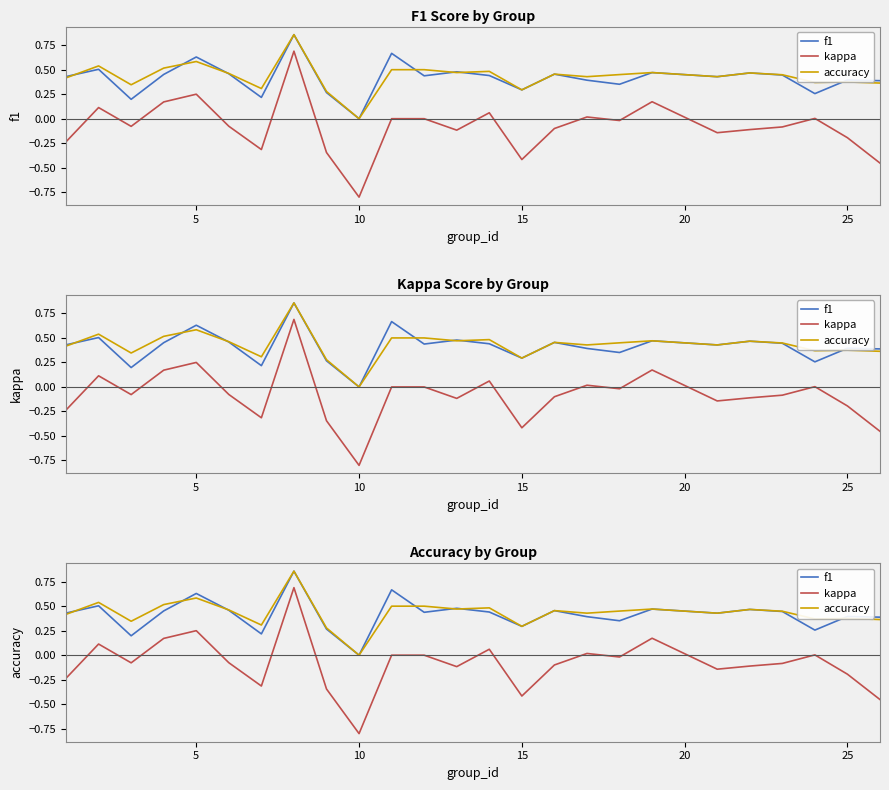

Which series has the largest total across all categories?

accuracy